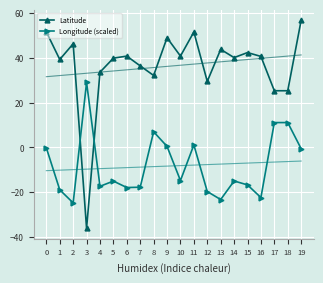

True or false: Longitude (scaled) and Latitude intersect in this chart.

True